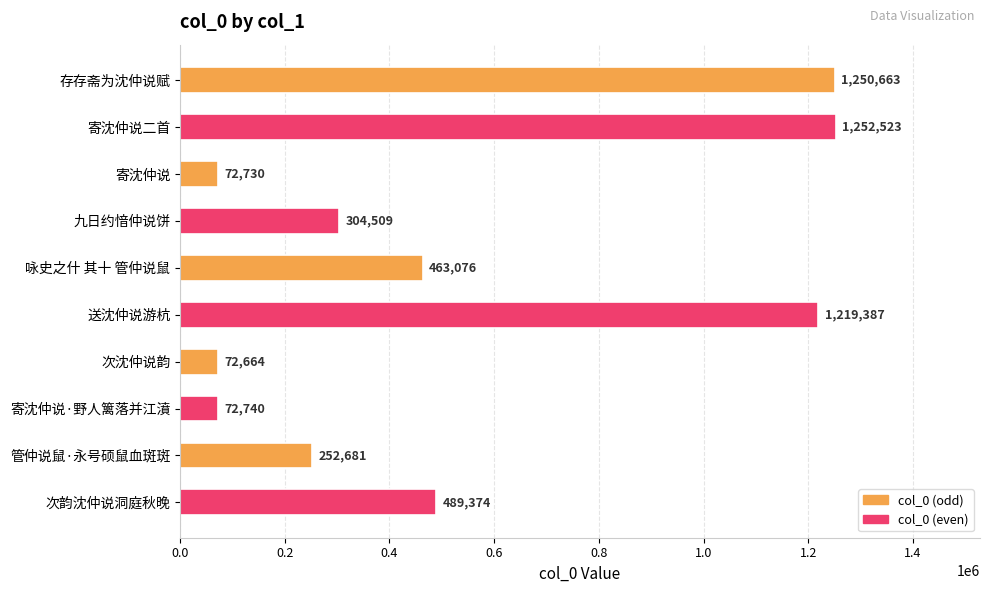

What is the average value?

545035